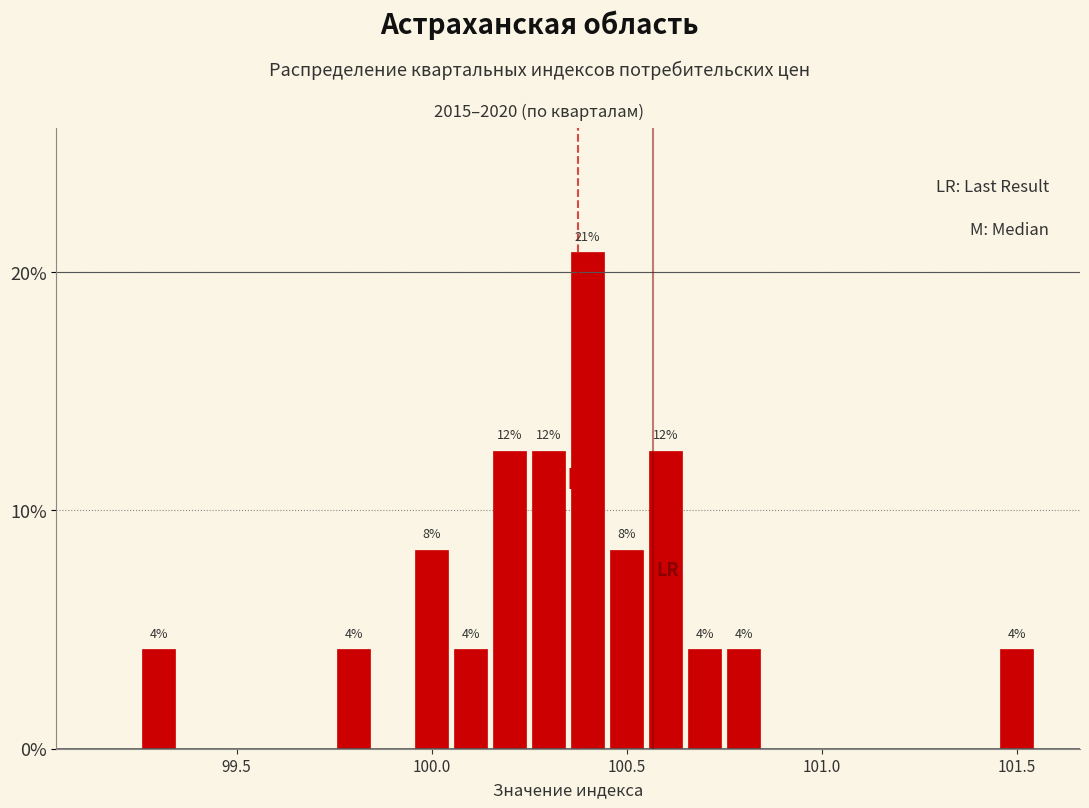

Around what value on the x-axis is the tallest bar? Give the approximate position of its centre, as read against the axis.

100.40